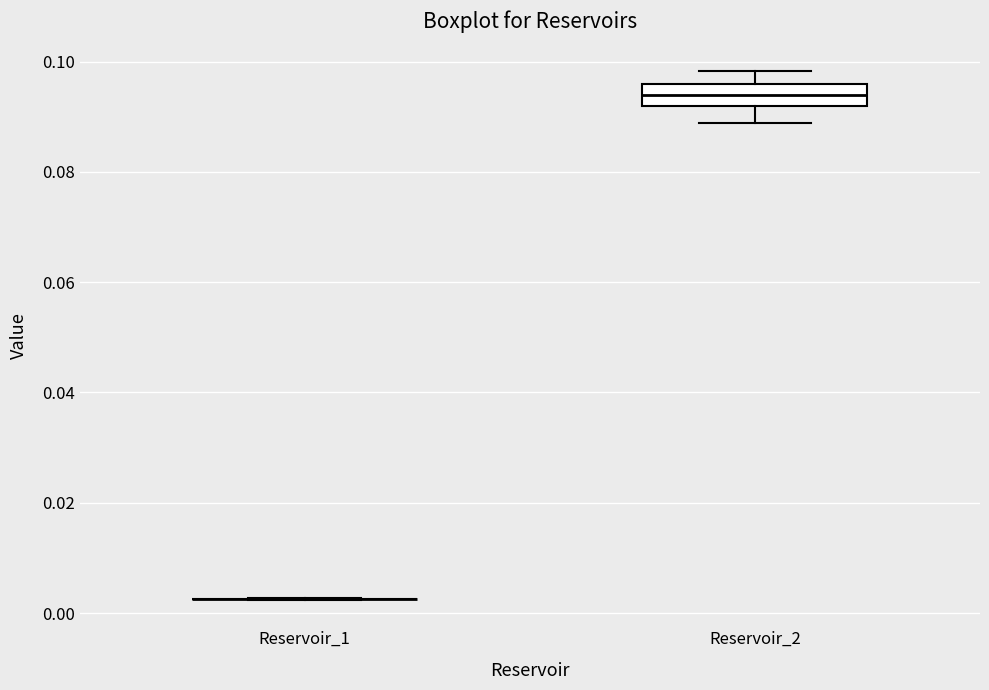

Reading left to right, transcribe this box plot: for each box, give where its median line is, the range the box spans, and where its two whiskers end, as read against the y-axis. The values are not printed on the chart, so give them approximately, as read against the axis.

Reservoir_1: box collapsed to a line at 0.002, whiskers 0.002 to 0.002
Reservoir_2: median 0.094, box 0.092 to 0.096, whiskers 0.088 to 0.098